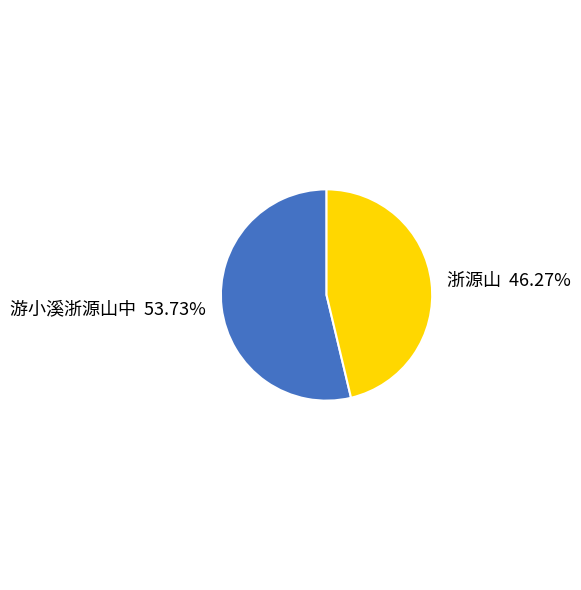

What percentage do 浙源山 and 游小溪浙源山中 together represent?

100.0%